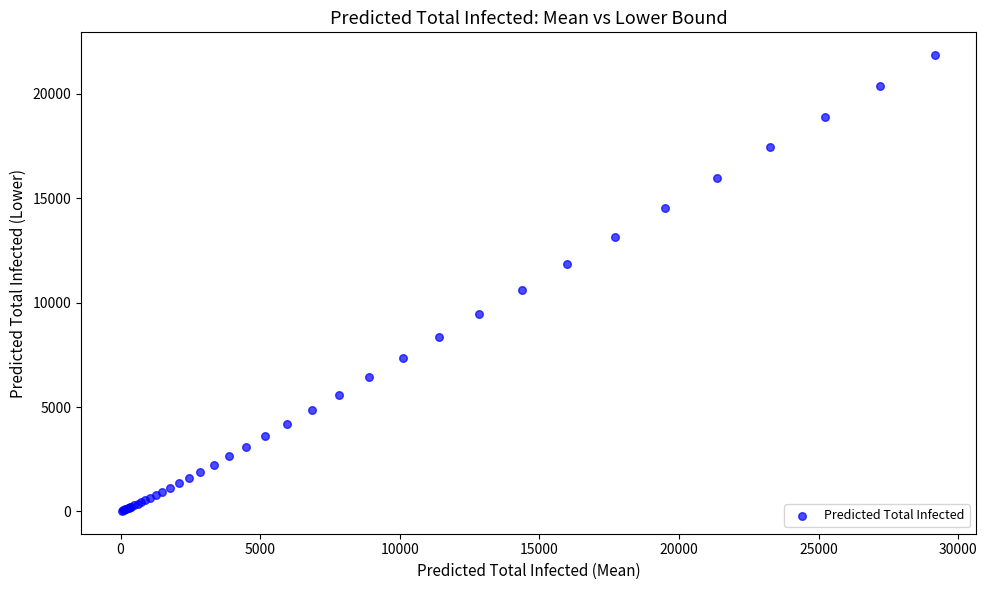

What Y value in the scatter plot is closest to 10938?

10604